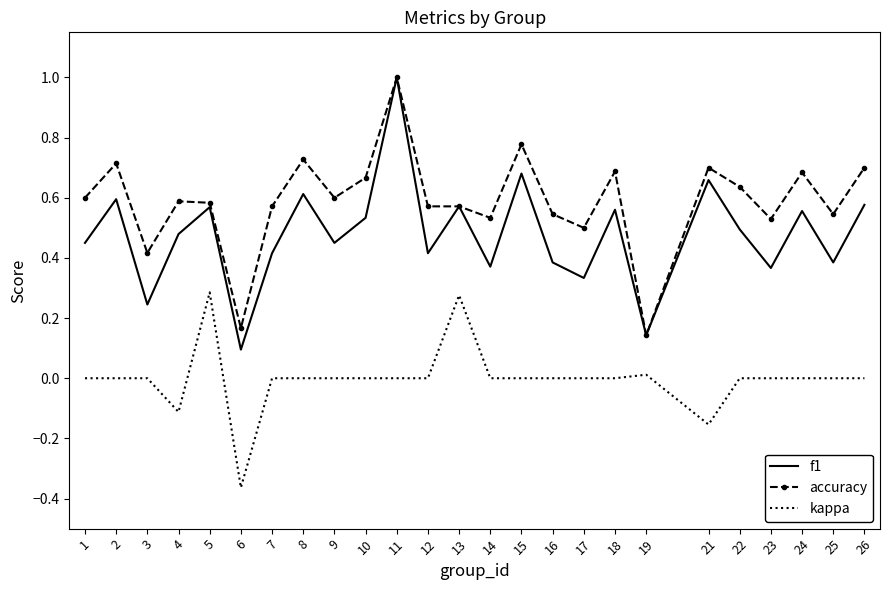

Between 3 and 7, which series saw the biggest shift?

f1